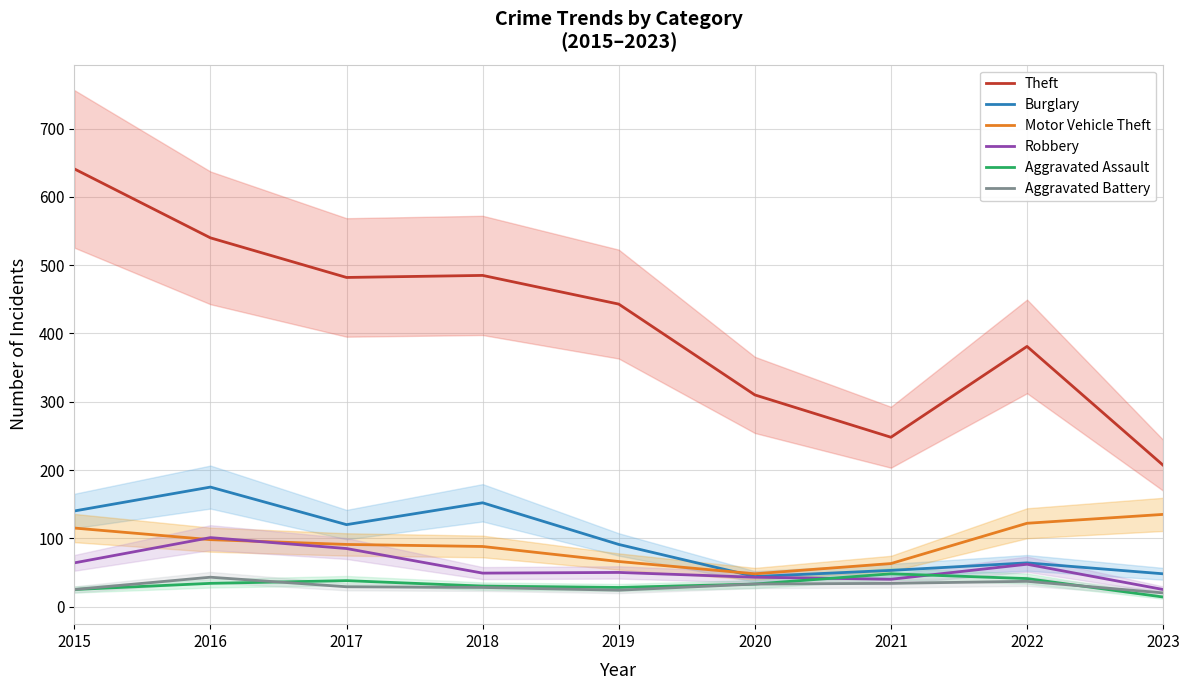

What is the spread (max minus min) of values at 2022?

344